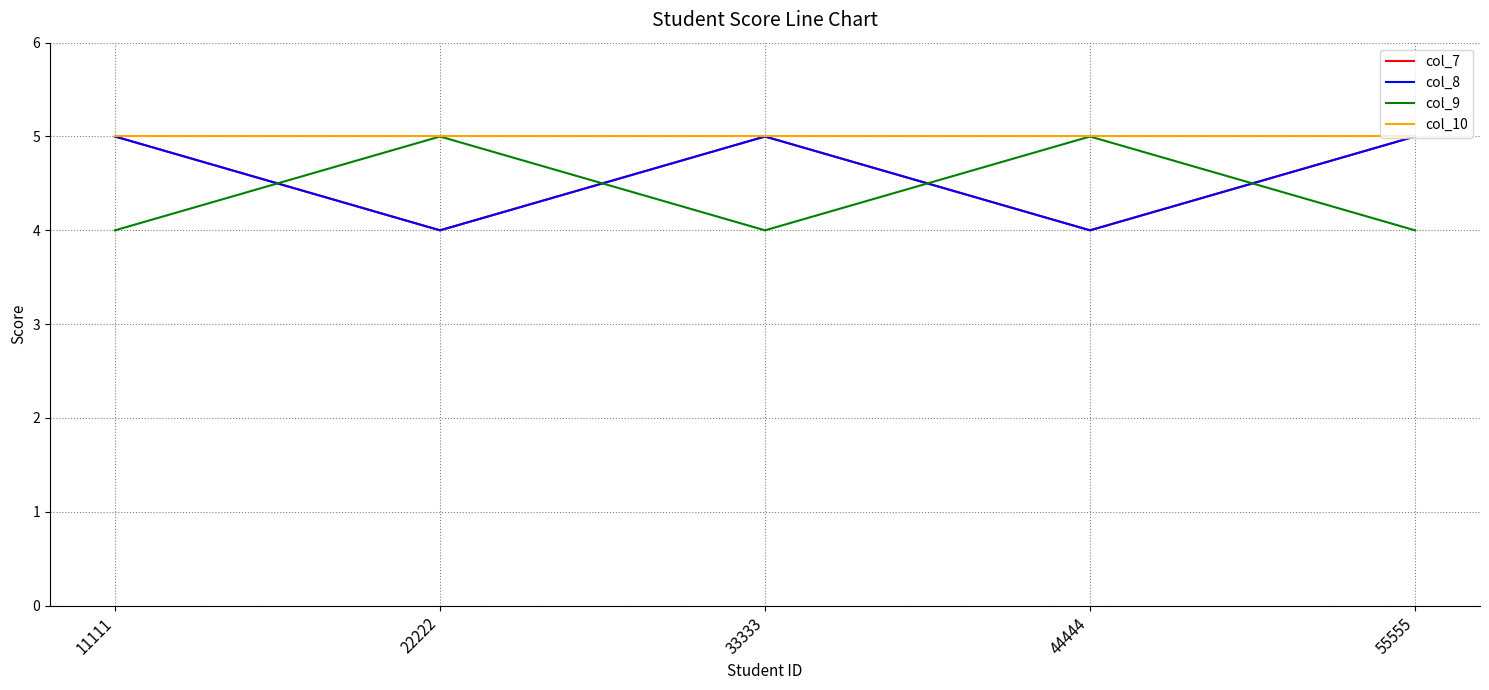

True or false: col_10 and col_7 cross at least once.

False